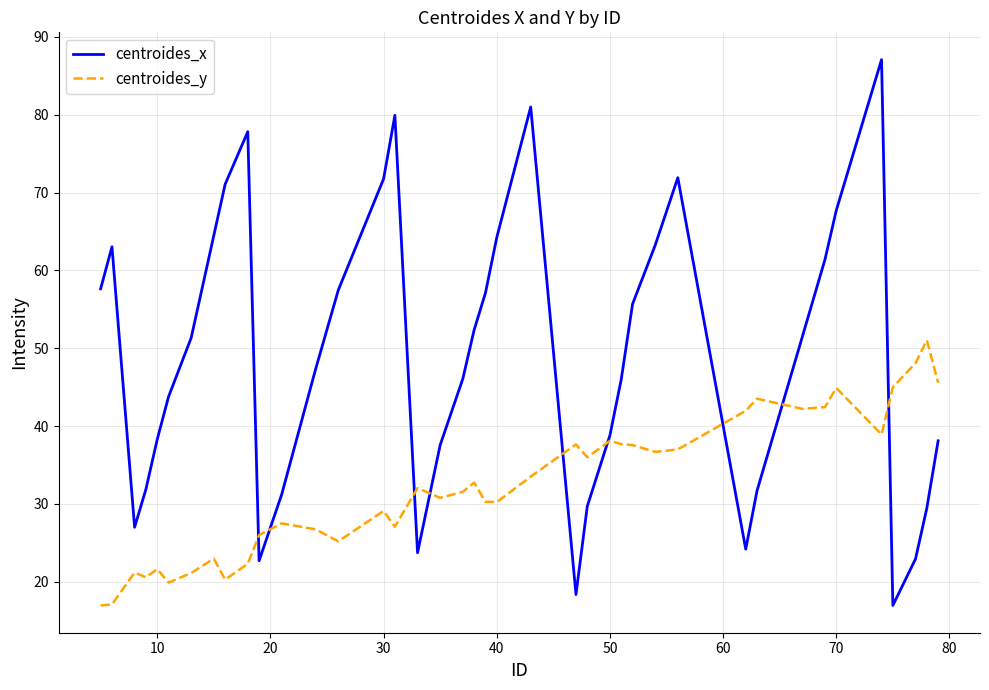

Which series has the widest spread of values?

centroides_x